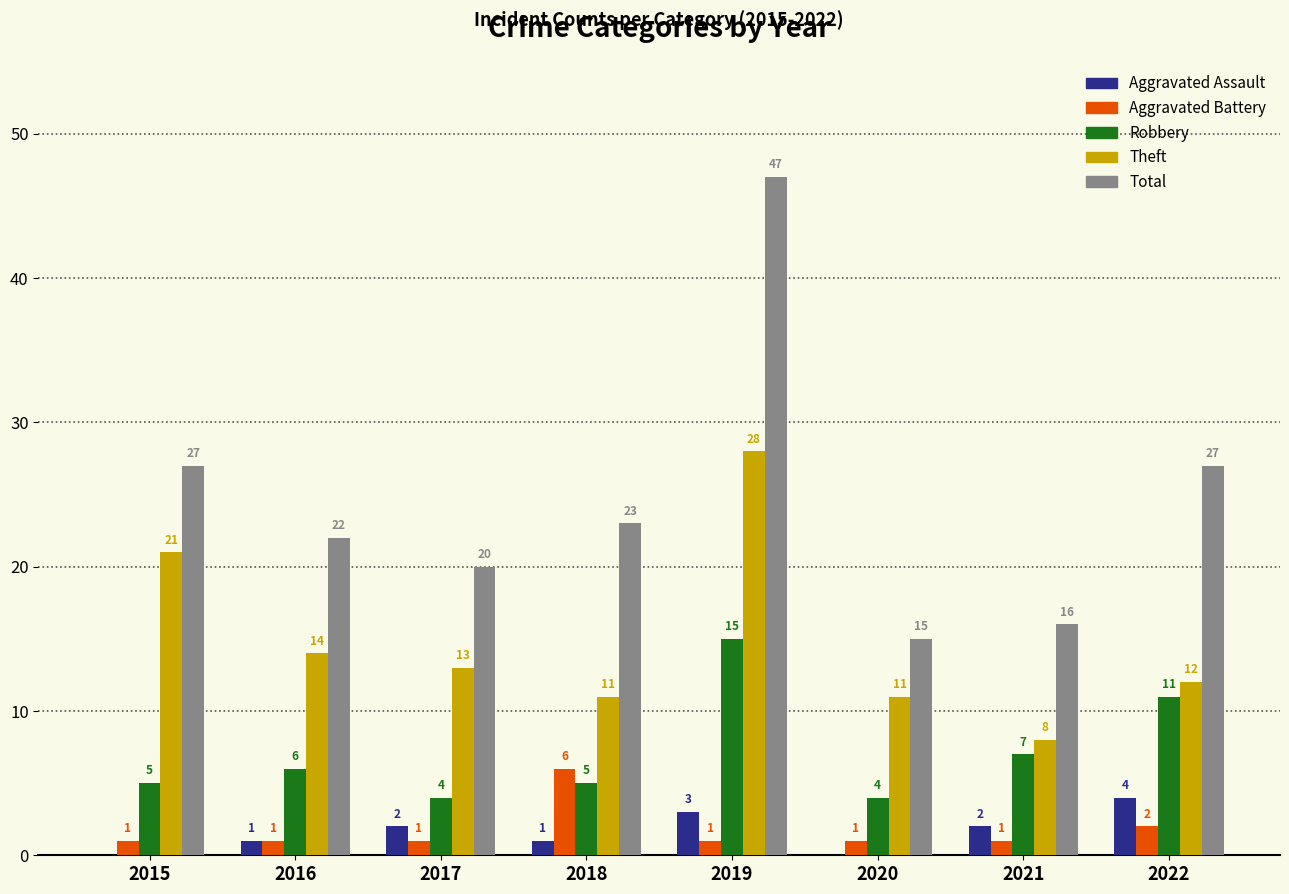

Between 2018 and 2022, which series saw the biggest shift?

Robbery